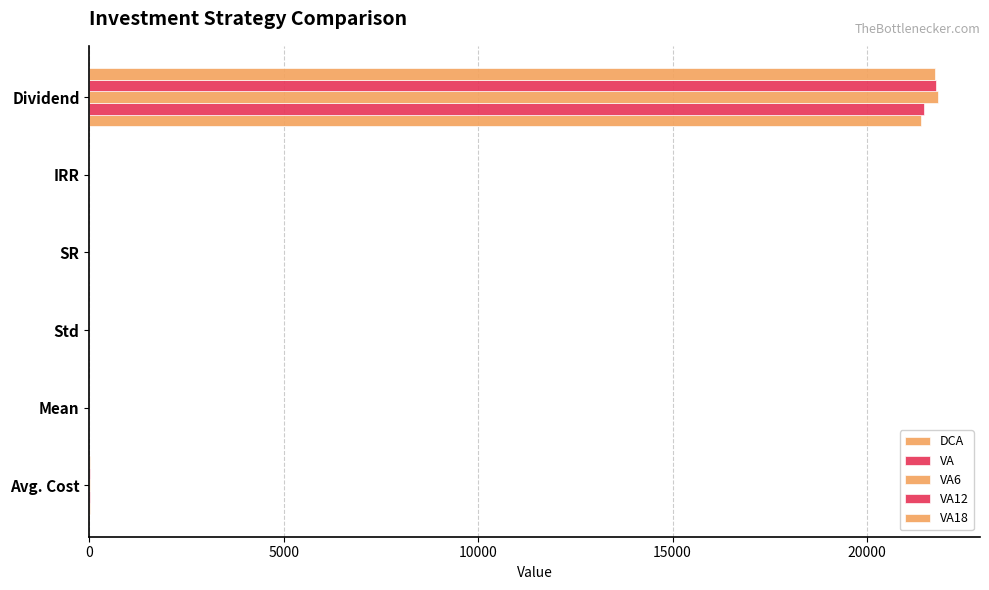

What is the average value of the VA18 series?

3627.6